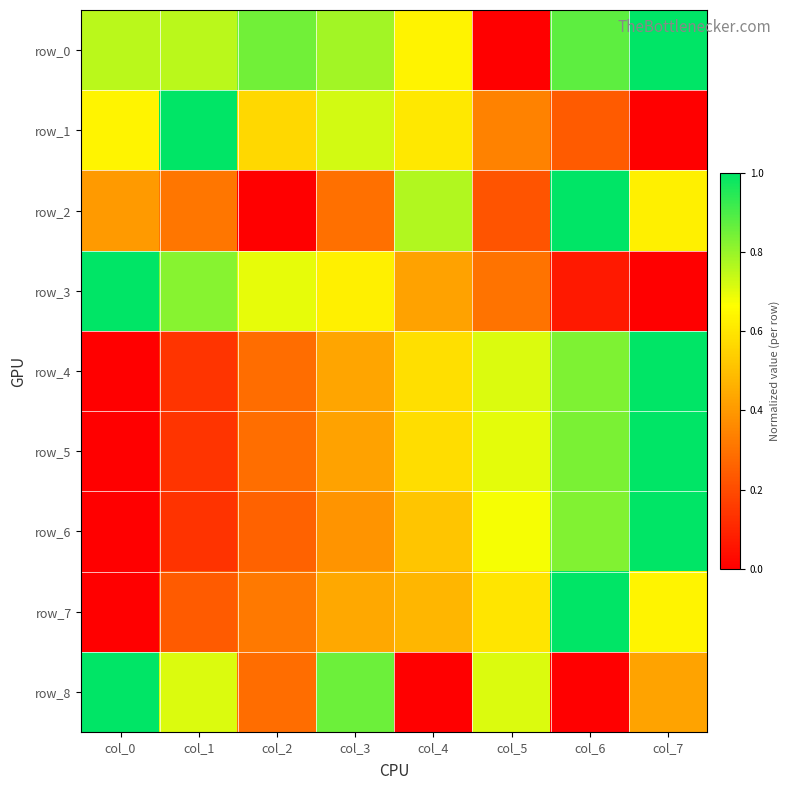

Which series has the widest spread of values?

row_0